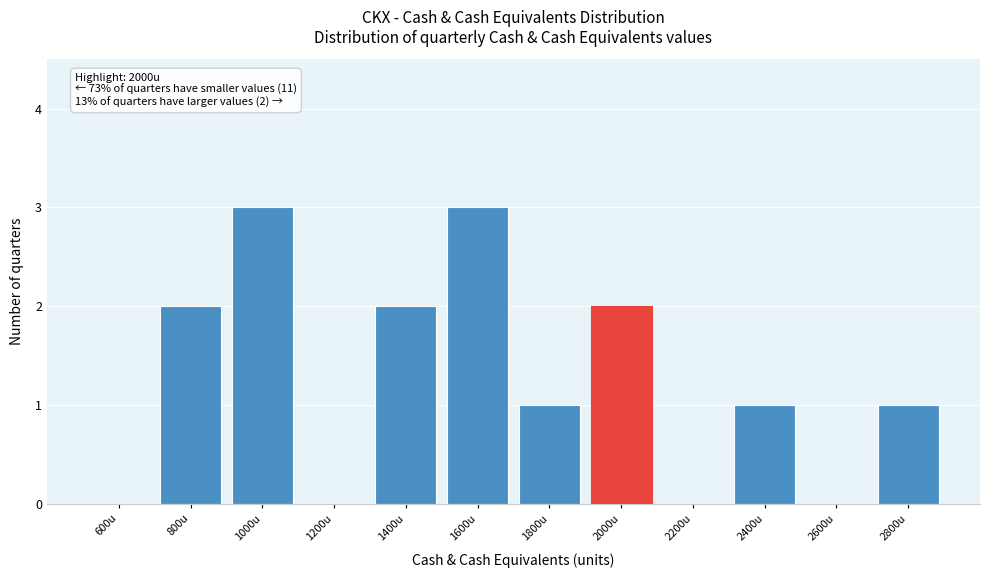

Reading left to right, list all the values displayed in this chart.

600u=0	800u=2	1000u=3	1200u=0	1400u=2	1600u=3	1800u=1	2000u=2	2200u=0	2400u=1	2600u=0	2800u=1